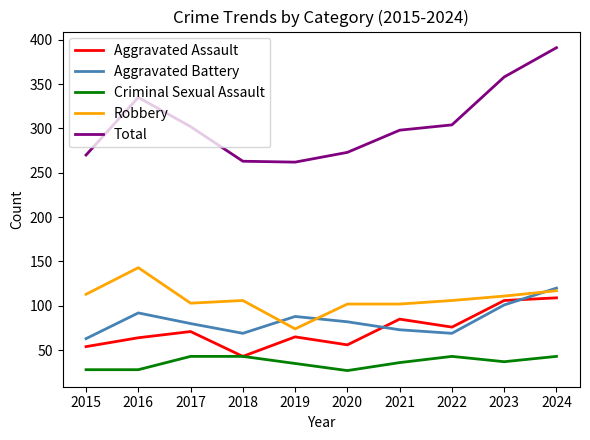

What are all the series names shown in the legend?

Aggravated Assault, Aggravated Battery, Criminal Sexual Assault, Robbery, Total